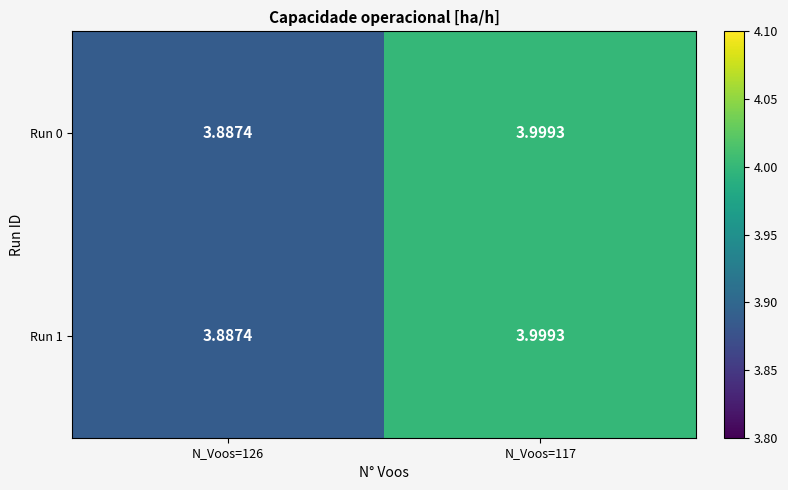

Is the value of Run 0 at N_Voos=117 greater than the value of Run 1 at N_Voos=126?

Yes